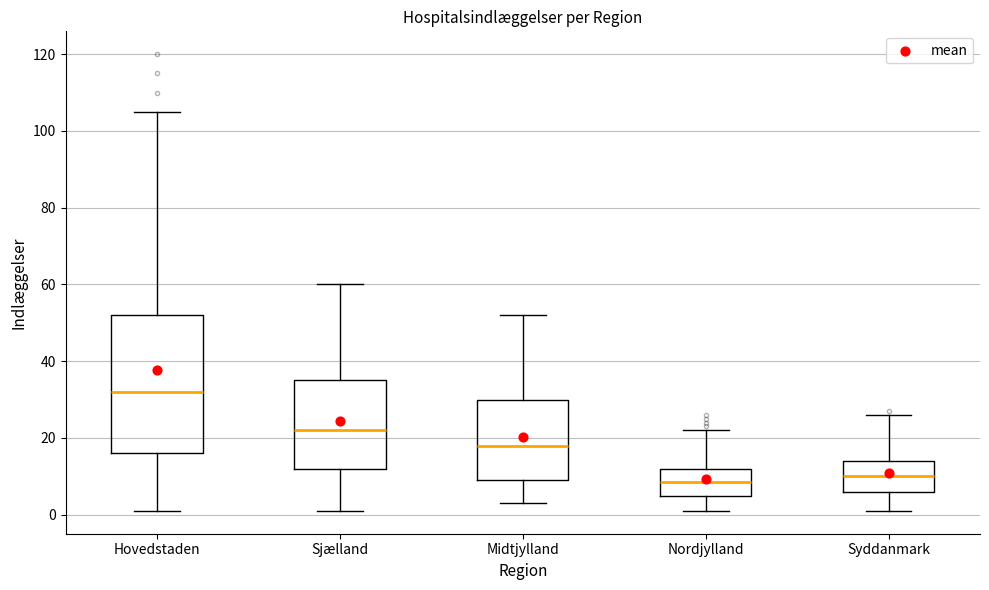

Which box's median line is the highest?

Hovedstaden